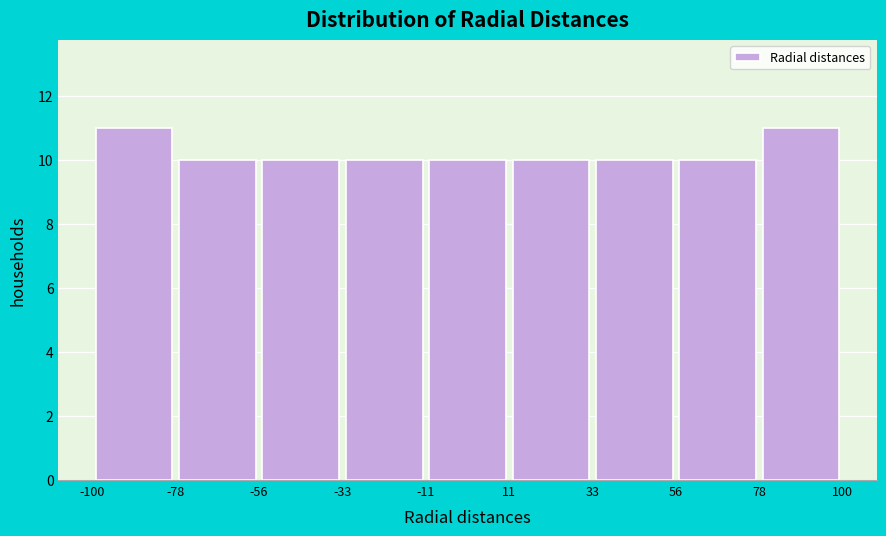

Reading left to right, transcribe this chart: for each bar, give the range it covers on the x-axis and its height. The values are not printed on the chart, so give them approximately, as read against the axis.

-100 to -78: 11
-78 to -56: 10
-56 to -33: 10
-33 to -11: 10
-11 to 11: 10
11 to 33: 10
33 to 56: 10
56 to 78: 10
78 to 100: 11